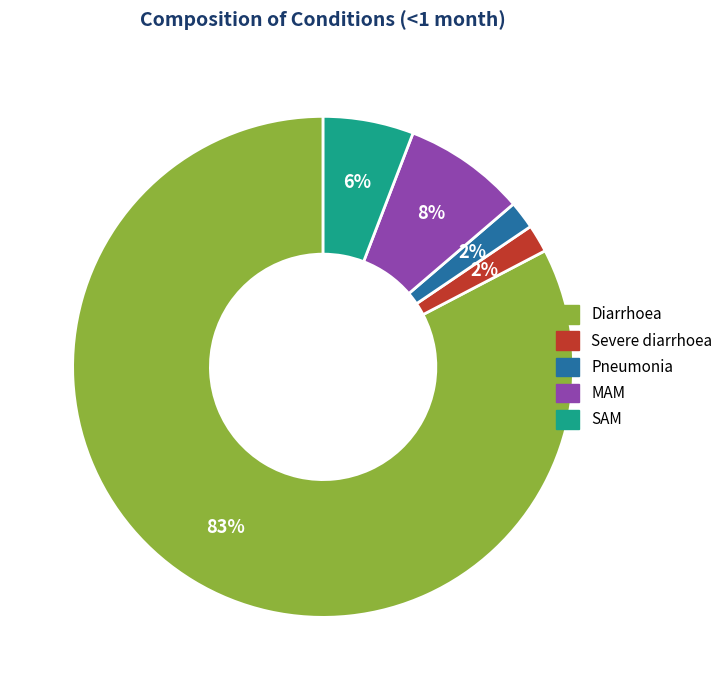

Is there any slice that represents more than half of the pie?

Yes